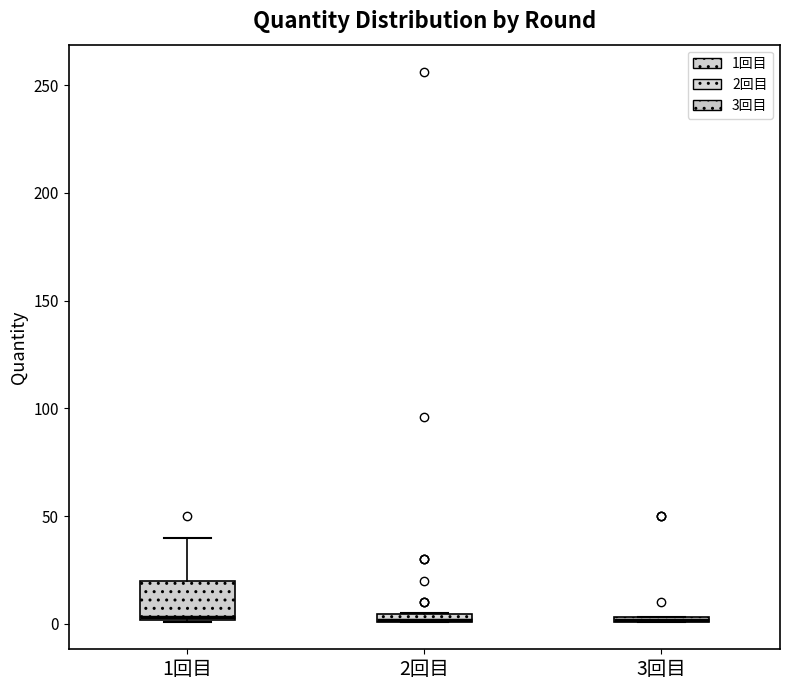

Comparing the boxes themselves (not the whiskers), which one is the tallest?

1回目